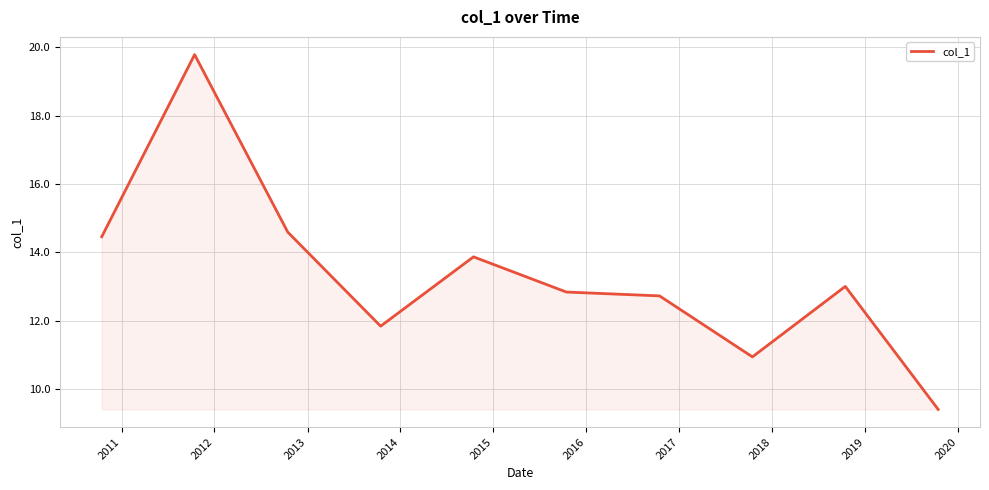

What is the sum of all values?

133.5